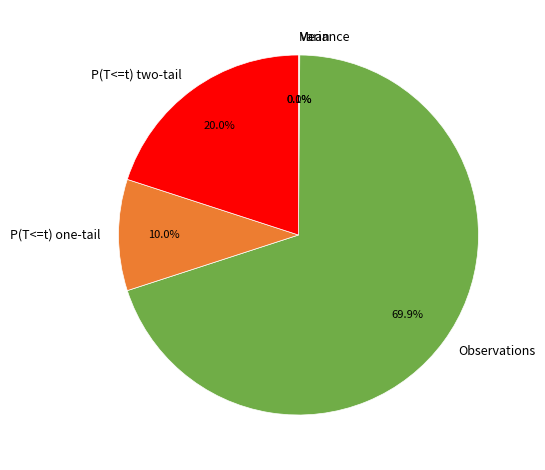

To the nearest percent, what is the difference between the largest and smallest slice percentages?

70%